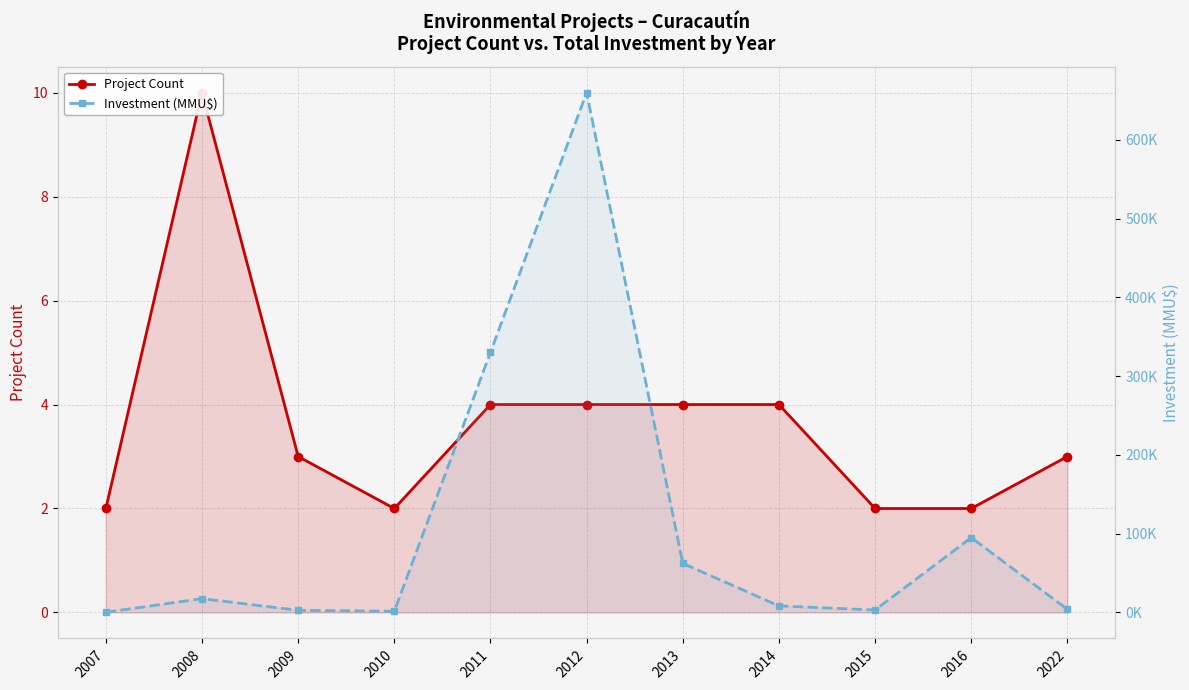

What is the total value across all series at 2011?

330244